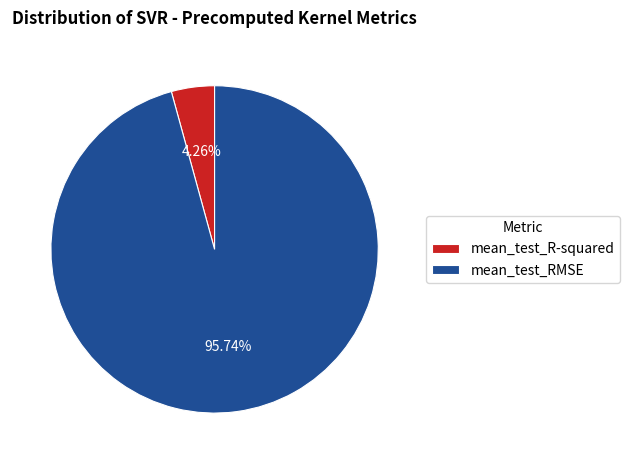

Is the sum of mean_test_R-squared and mean_test_RMSE greater than half?

Yes